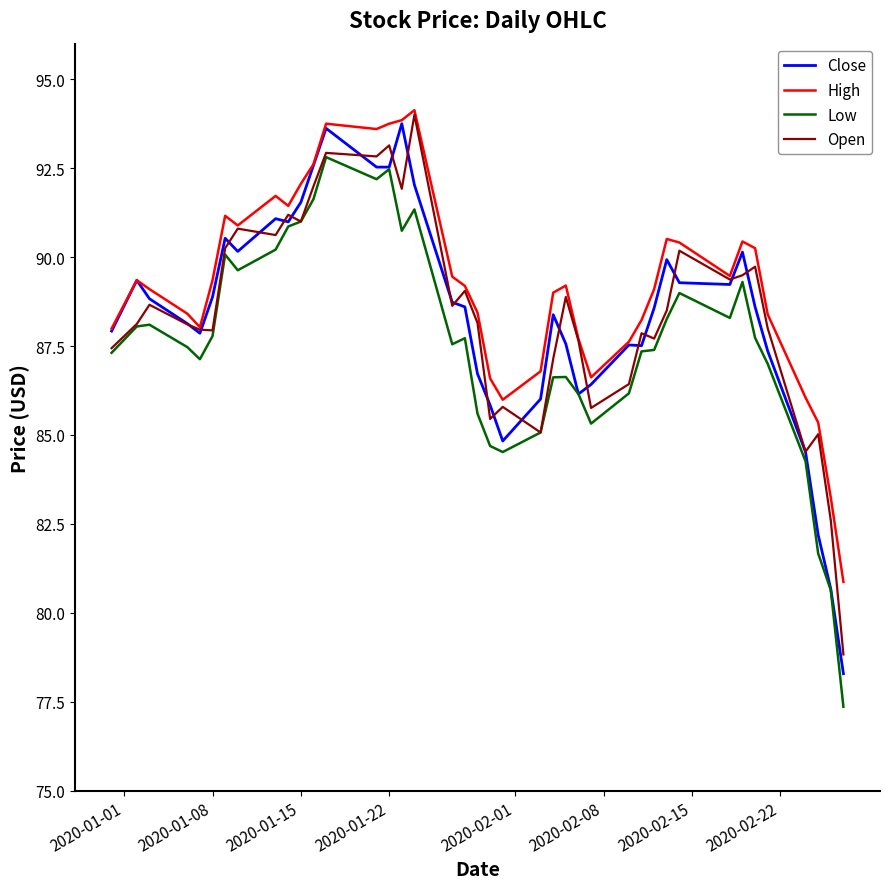

What are all the series names shown in the legend?

Close, High, Low, Open